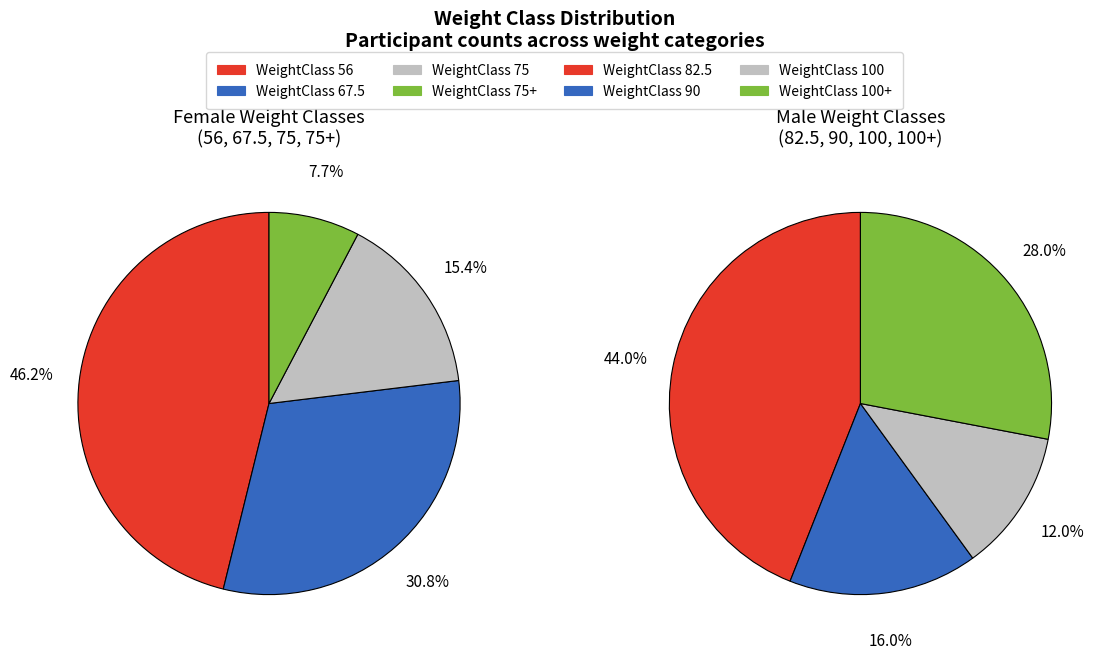

How much of the chart is everything except 100?

94.1%